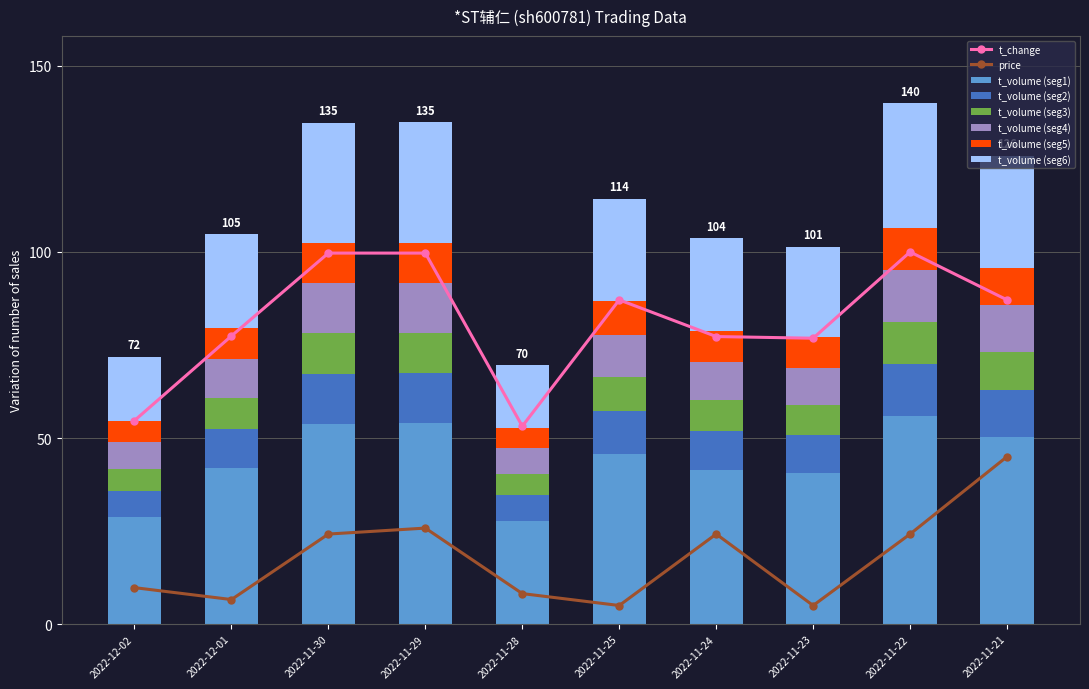

At which label does t_change reach its minimum?

2022-11-28